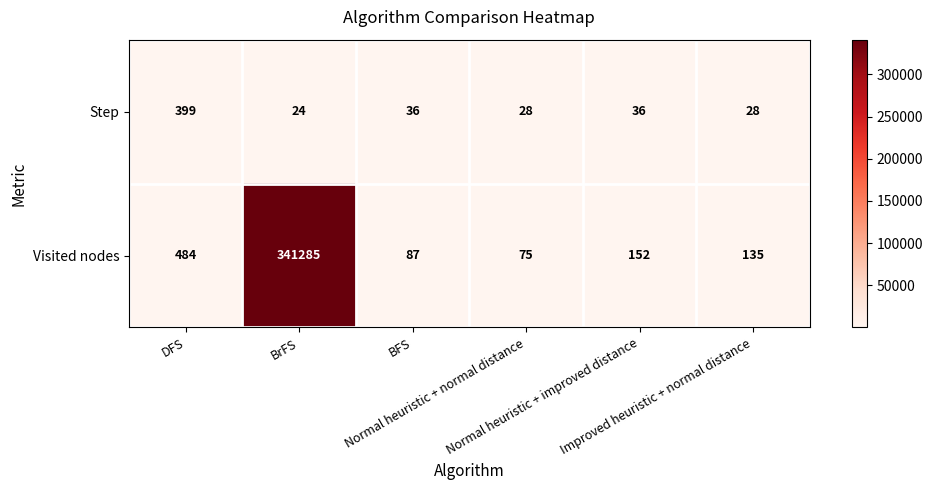

Which series has the largest total across all categories?

Visited nodes